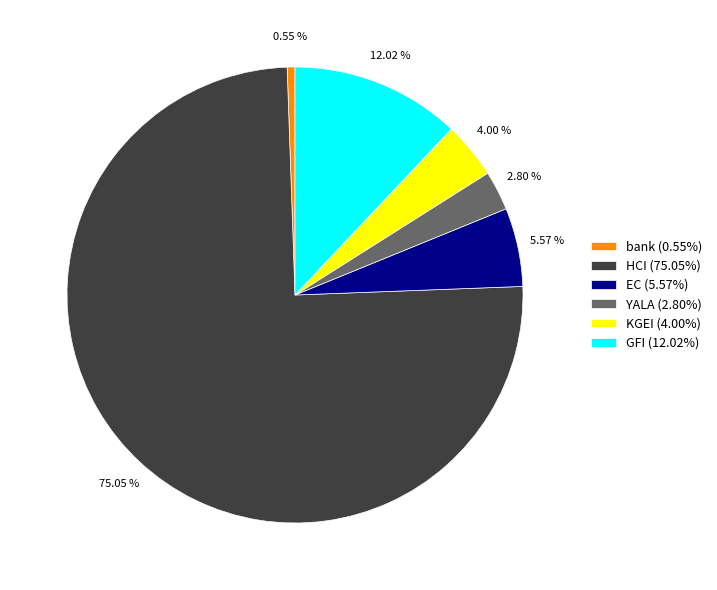

To the nearest percent, what percentage of the pie is YALA?

3%